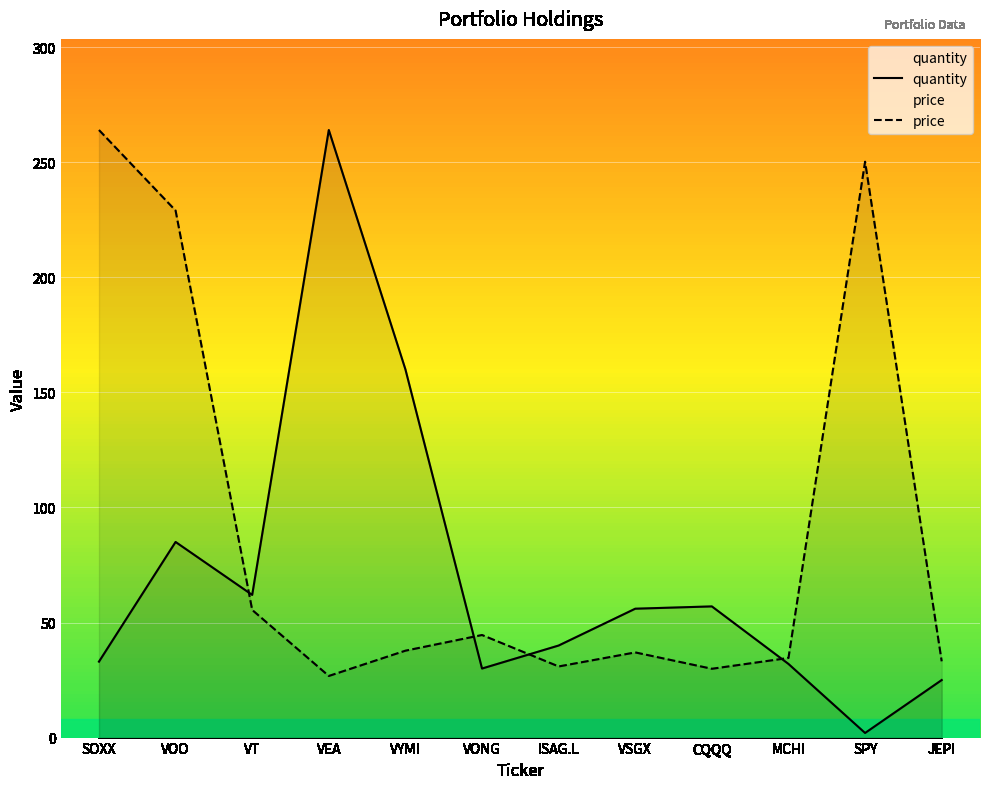

Between which two adjacent categories do price and quantity first intersect?

VOO and VT